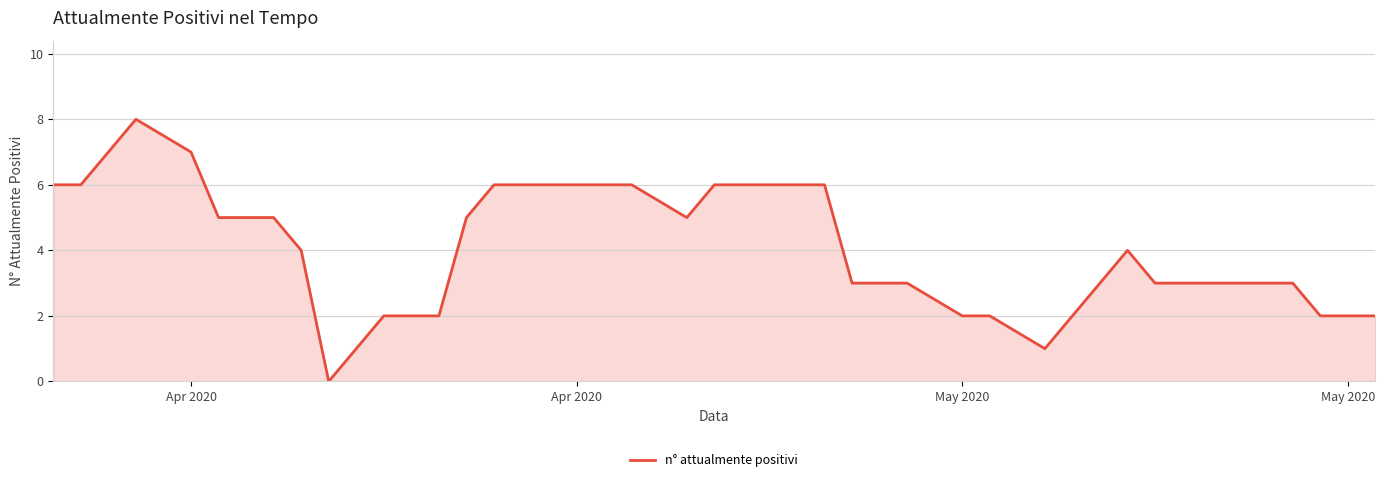

What is the difference between the maximum and minimum values?

8